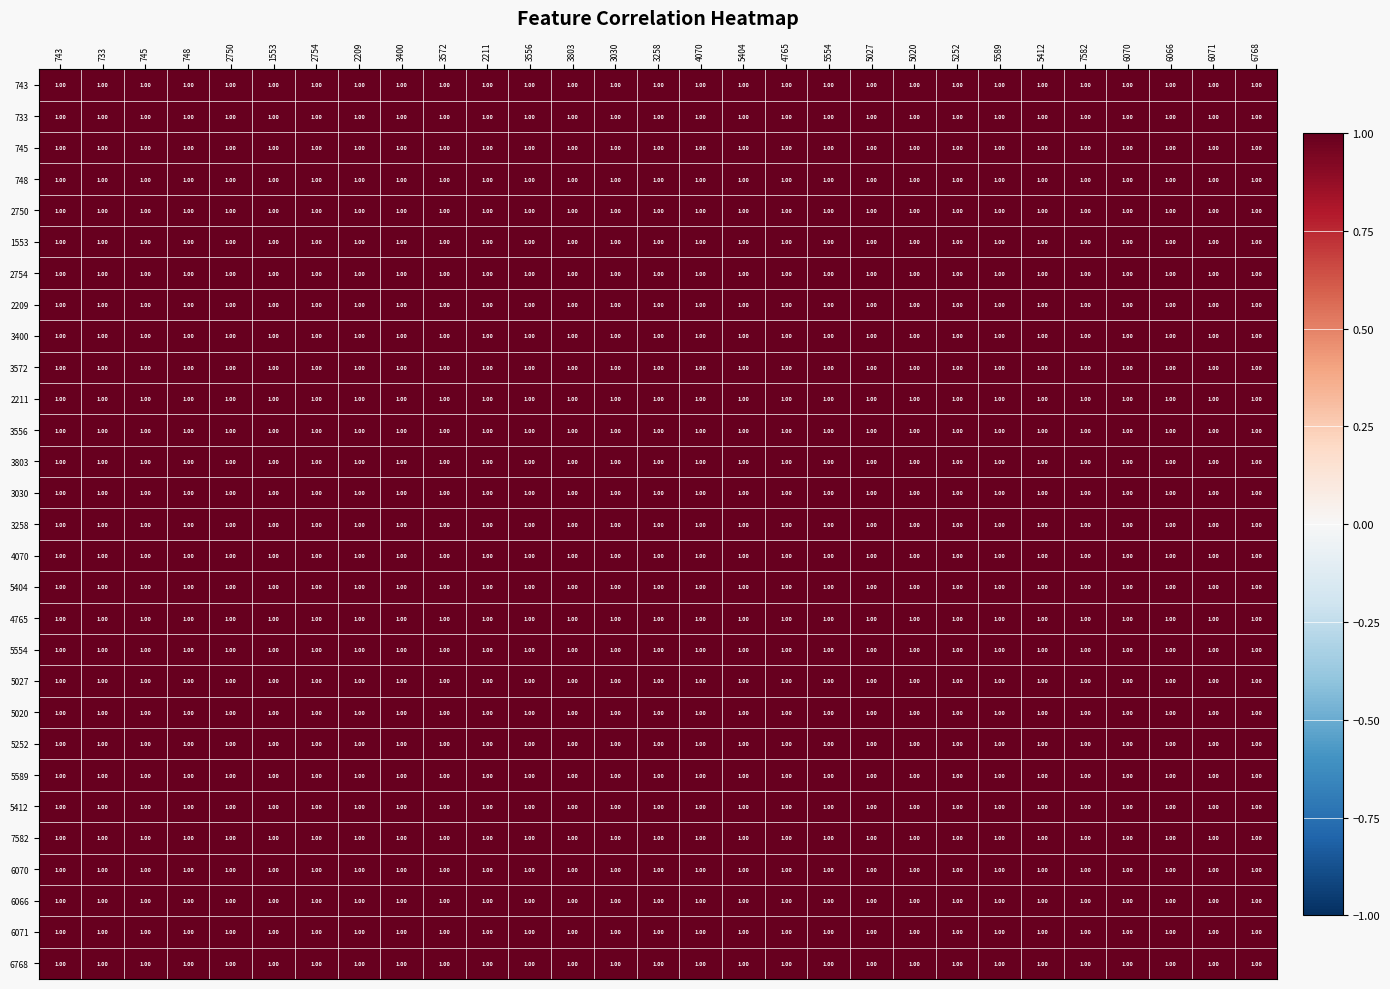

Reading left to right, extract all data points from this chart.

743: 743=1.0	733=1.0	745=1.0	748=1.0	2750=1.0	1553=1.0	2754=1.0	2209=1.0	3400=1.0	3572=1.0	2211=1.0	3556=1.0	3803=1.0	3030=1.0	3258=1.0	4070=1.0	5404=1.0	4765=1.0	5554=1.0	5027=1.0	5020=1.0	5252=1.0	5589=1.0	5412=1.0	7582=1.0	6070=1.0	6066=1.0	6071=1.0	6768=1.0
733: 743=1.0	733=1.0	745=1.0	748=1.0	2750=1.0	1553=1.0	2754=1.0	2209=1.0	3400=1.0	3572=1.0	2211=1.0	3556=1.0	3803=1.0	3030=1.0	3258=1.0	4070=1.0	5404=1.0	4765=1.0	5554=1.0	5027=1.0	5020=1.0	5252=1.0	5589=1.0	5412=1.0	7582=1.0	6070=1.0	6066=1.0	6071=1.0	6768=1.0
745: 743=1.0	733=1.0	745=1.0	748=1.0	2750=1.0	1553=1.0	2754=1.0	2209=1.0	3400=1.0	3572=1.0	2211=1.0	3556=1.0	3803=1.0	3030=1.0	3258=1.0	4070=1.0	5404=1.0	4765=1.0	5554=1.0	5027=1.0	5020=1.0	5252=1.0	5589=1.0	5412=1.0	7582=1.0	6070=1.0	6066=1.0	6071=1.0	6768=1.0
748: 743=1.0	733=1.0	745=1.0	748=1.0	2750=1.0	1553=1.0	2754=1.0	2209=1.0	3400=1.0	3572=1.0	2211=1.0	3556=1.0	3803=1.0	3030=1.0	3258=1.0	4070=1.0	5404=1.0	4765=1.0	5554=1.0	5027=1.0	5020=1.0	5252=1.0	5589=1.0	5412=1.0	7582=1.0	6070=1.0	6066=1.0	6071=1.0	6768=1.0
2750: 743=1.0	733=1.0	745=1.0	748=1.0	2750=1.0	1553=1.0	2754=1.0	2209=1.0	3400=1.0	3572=1.0	2211=1.0	3556=1.0	3803=1.0	3030=1.0	3258=1.0	4070=1.0	5404=1.0	4765=1.0	5554=1.0	5027=1.0	5020=1.0	5252=1.0	5589=1.0	5412=1.0	7582=1.0	6070=1.0	6066=1.0	6071=1.0	6768=1.0
1553: 743=1.0	733=1.0	745=1.0	748=1.0	2750=1.0	1553=1.0	2754=1.0	2209=1.0	3400=1.0	3572=1.0	2211=1.0	3556=1.0	3803=1.0	3030=1.0	3258=1.0	4070=1.0	5404=1.0	4765=1.0	5554=1.0	5027=1.0	5020=1.0	5252=1.0	5589=1.0	5412=1.0	7582=1.0	6070=1.0	6066=1.0	6071=1.0	6768=1.0
2754: 743=1.0	733=1.0	745=1.0	748=1.0	2750=1.0	1553=1.0	2754=1.0	2209=1.0	3400=1.0	3572=1.0	2211=1.0	3556=1.0	3803=1.0	3030=1.0	3258=1.0	4070=1.0	5404=1.0	4765=1.0	5554=1.0	5027=1.0	5020=1.0	5252=1.0	5589=1.0	5412=1.0	7582=1.0	6070=1.0	6066=1.0	6071=1.0	6768=1.0
2209: 743=1.0	733=1.0	745=1.0	748=1.0	2750=1.0	1553=1.0	2754=1.0	2209=1.0	3400=1.0	3572=1.0	2211=1.0	3556=1.0	3803=1.0	3030=1.0	3258=1.0	4070=1.0	5404=1.0	4765=1.0	5554=1.0	5027=1.0	5020=1.0	5252=1.0	5589=1.0	5412=1.0	7582=1.0	6070=1.0	6066=1.0	6071=1.0	6768=1.0
3400: 743=1.0	733=1.0	745=1.0	748=1.0	2750=1.0	1553=1.0	2754=1.0	2209=1.0	3400=1.0	3572=1.0	2211=1.0	3556=1.0	3803=1.0	3030=1.0	3258=1.0	4070=1.0	5404=1.0	4765=1.0	5554=1.0	5027=1.0	5020=1.0	5252=1.0	5589=1.0	5412=1.0	7582=1.0	6070=1.0	6066=1.0	6071=1.0	6768=1.0
3572: 743=1.0	733=1.0	745=1.0	748=1.0	2750=1.0	1553=1.0	2754=1.0	2209=1.0	3400=1.0	3572=1.0	2211=1.0	3556=1.0	3803=1.0	3030=1.0	3258=1.0	4070=1.0	5404=1.0	4765=1.0	5554=1.0	5027=1.0	5020=1.0	5252=1.0	5589=1.0	5412=1.0	7582=1.0	6070=1.0	6066=1.0	6071=1.0	6768=1.0
2211: 743=1.0	733=1.0	745=1.0	748=1.0	2750=1.0	1553=1.0	2754=1.0	2209=1.0	3400=1.0	3572=1.0	2211=1.0	3556=1.0	3803=1.0	3030=1.0	3258=1.0	4070=1.0	5404=1.0	4765=1.0	5554=1.0	5027=1.0	5020=1.0	5252=1.0	5589=1.0	5412=1.0	7582=1.0	6070=1.0	6066=1.0	6071=1.0	6768=1.0
3556: 743=1.0	733=1.0	745=1.0	748=1.0	2750=1.0	1553=1.0	2754=1.0	2209=1.0	3400=1.0	3572=1.0	2211=1.0	3556=1.0	3803=1.0	3030=1.0	3258=1.0	4070=1.0	5404=1.0	4765=1.0	5554=1.0	5027=1.0	5020=1.0	5252=1.0	5589=1.0	5412=1.0	7582=1.0	6070=1.0	6066=1.0	6071=1.0	6768=1.0
3803: 743=1.0	733=1.0	745=1.0	748=1.0	2750=1.0	1553=1.0	2754=1.0	2209=1.0	3400=1.0	3572=1.0	2211=1.0	3556=1.0	3803=1.0	3030=1.0	3258=1.0	4070=1.0	5404=1.0	4765=1.0	5554=1.0	5027=1.0	5020=1.0	5252=1.0	5589=1.0	5412=1.0	7582=1.0	6070=1.0	6066=1.0	6071=1.0	6768=1.0
3030: 743=1.0	733=1.0	745=1.0	748=1.0	2750=1.0	1553=1.0	2754=1.0	2209=1.0	3400=1.0	3572=1.0	2211=1.0	3556=1.0	3803=1.0	3030=1.0	3258=1.0	4070=1.0	5404=1.0	4765=1.0	5554=1.0	5027=1.0	5020=1.0	5252=1.0	5589=1.0	5412=1.0	7582=1.0	6070=1.0	6066=1.0	6071=1.0	6768=1.0
3258: 743=1.0	733=1.0	745=1.0	748=1.0	2750=1.0	1553=1.0	2754=1.0	2209=1.0	3400=1.0	3572=1.0	2211=1.0	3556=1.0	3803=1.0	3030=1.0	3258=1.0	4070=1.0	5404=1.0	4765=1.0	5554=1.0	5027=1.0	5020=1.0	5252=1.0	5589=1.0	5412=1.0	7582=1.0	6070=1.0	6066=1.0	6071=1.0	6768=1.0
4070: 743=1.0	733=1.0	745=1.0	748=1.0	2750=1.0	1553=1.0	2754=1.0	2209=1.0	3400=1.0	3572=1.0	2211=1.0	3556=1.0	3803=1.0	3030=1.0	3258=1.0	4070=1.0	5404=1.0	4765=1.0	5554=1.0	5027=1.0	5020=1.0	5252=1.0	5589=1.0	5412=1.0	7582=1.0	6070=1.0	6066=1.0	6071=1.0	6768=1.0
5404: 743=1.0	733=1.0	745=1.0	748=1.0	2750=1.0	1553=1.0	2754=1.0	2209=1.0	3400=1.0	3572=1.0	2211=1.0	3556=1.0	3803=1.0	3030=1.0	3258=1.0	4070=1.0	5404=1.0	4765=1.0	5554=1.0	5027=1.0	5020=1.0	5252=1.0	5589=1.0	5412=1.0	7582=1.0	6070=1.0	6066=1.0	6071=1.0	6768=1.0
4765: 743=1.0	733=1.0	745=1.0	748=1.0	2750=1.0	1553=1.0	2754=1.0	2209=1.0	3400=1.0	3572=1.0	2211=1.0	3556=1.0	3803=1.0	3030=1.0	3258=1.0	4070=1.0	5404=1.0	4765=1.0	5554=1.0	5027=1.0	5020=1.0	5252=1.0	5589=1.0	5412=1.0	7582=1.0	6070=1.0	6066=1.0	6071=1.0	6768=1.0
5554: 743=1.0	733=1.0	745=1.0	748=1.0	2750=1.0	1553=1.0	2754=1.0	2209=1.0	3400=1.0	3572=1.0	2211=1.0	3556=1.0	3803=1.0	3030=1.0	3258=1.0	4070=1.0	5404=1.0	4765=1.0	5554=1.0	5027=1.0	5020=1.0	5252=1.0	5589=1.0	5412=1.0	7582=1.0	6070=1.0	6066=1.0	6071=1.0	6768=1.0
5027: 743=1.0	733=1.0	745=1.0	748=1.0	2750=1.0	1553=1.0	2754=1.0	2209=1.0	3400=1.0	3572=1.0	2211=1.0	3556=1.0	3803=1.0	3030=1.0	3258=1.0	4070=1.0	5404=1.0	4765=1.0	5554=1.0	5027=1.0	5020=1.0	5252=1.0	5589=1.0	5412=1.0	7582=1.0	6070=1.0	6066=1.0	6071=1.0	6768=1.0
5020: 743=1.0	733=1.0	745=1.0	748=1.0	2750=1.0	1553=1.0	2754=1.0	2209=1.0	3400=1.0	3572=1.0	2211=1.0	3556=1.0	3803=1.0	3030=1.0	3258=1.0	4070=1.0	5404=1.0	4765=1.0	5554=1.0	5027=1.0	5020=1.0	5252=1.0	5589=1.0	5412=1.0	7582=1.0	6070=1.0	6066=1.0	6071=1.0	6768=1.0
5252: 743=1.0	733=1.0	745=1.0	748=1.0	2750=1.0	1553=1.0	2754=1.0	2209=1.0	3400=1.0	3572=1.0	2211=1.0	3556=1.0	3803=1.0	3030=1.0	3258=1.0	4070=1.0	5404=1.0	4765=1.0	5554=1.0	5027=1.0	5020=1.0	5252=1.0	5589=1.0	5412=1.0	7582=1.0	6070=1.0	6066=1.0	6071=1.0	6768=1.0
5589: 743=1.0	733=1.0	745=1.0	748=1.0	2750=1.0	1553=1.0	2754=1.0	2209=1.0	3400=1.0	3572=1.0	2211=1.0	3556=1.0	3803=1.0	3030=1.0	3258=1.0	4070=1.0	5404=1.0	4765=1.0	5554=1.0	5027=1.0	5020=1.0	5252=1.0	5589=1.0	5412=1.0	7582=1.0	6070=1.0	6066=1.0	6071=1.0	6768=1.0
5412: 743=1.0	733=1.0	745=1.0	748=1.0	2750=1.0	1553=1.0	2754=1.0	2209=1.0	3400=1.0	3572=1.0	2211=1.0	3556=1.0	3803=1.0	3030=1.0	3258=1.0	4070=1.0	5404=1.0	4765=1.0	5554=1.0	5027=1.0	5020=1.0	5252=1.0	5589=1.0	5412=1.0	7582=1.0	6070=1.0	6066=1.0	6071=1.0	6768=1.0
7582: 743=1.0	733=1.0	745=1.0	748=1.0	2750=1.0	1553=1.0	2754=1.0	2209=1.0	3400=1.0	3572=1.0	2211=1.0	3556=1.0	3803=1.0	3030=1.0	3258=1.0	4070=1.0	5404=1.0	4765=1.0	5554=1.0	5027=1.0	5020=1.0	5252=1.0	5589=1.0	5412=1.0	7582=1.0	6070=1.0	6066=1.0	6071=1.0	6768=1.0
6070: 743=1.0	733=1.0	745=1.0	748=1.0	2750=1.0	1553=1.0	2754=1.0	2209=1.0	3400=1.0	3572=1.0	2211=1.0	3556=1.0	3803=1.0	3030=1.0	3258=1.0	4070=1.0	5404=1.0	4765=1.0	5554=1.0	5027=1.0	5020=1.0	5252=1.0	5589=1.0	5412=1.0	7582=1.0	6070=1.0	6066=1.0	6071=1.0	6768=1.0
6066: 743=1.0	733=1.0	745=1.0	748=1.0	2750=1.0	1553=1.0	2754=1.0	2209=1.0	3400=1.0	3572=1.0	2211=1.0	3556=1.0	3803=1.0	3030=1.0	3258=1.0	4070=1.0	5404=1.0	4765=1.0	5554=1.0	5027=1.0	5020=1.0	5252=1.0	5589=1.0	5412=1.0	7582=1.0	6070=1.0	6066=1.0	6071=1.0	6768=1.0
6071: 743=1.0	733=1.0	745=1.0	748=1.0	2750=1.0	1553=1.0	2754=1.0	2209=1.0	3400=1.0	3572=1.0	2211=1.0	3556=1.0	3803=1.0	3030=1.0	3258=1.0	4070=1.0	5404=1.0	4765=1.0	5554=1.0	5027=1.0	5020=1.0	5252=1.0	5589=1.0	5412=1.0	7582=1.0	6070=1.0	6066=1.0	6071=1.0	6768=1.0
6768: 743=1.0	733=1.0	745=1.0	748=1.0	2750=1.0	1553=1.0	2754=1.0	2209=1.0	3400=1.0	3572=1.0	2211=1.0	3556=1.0	3803=1.0	3030=1.0	3258=1.0	4070=1.0	5404=1.0	4765=1.0	5554=1.0	5027=1.0	5020=1.0	5252=1.0	5589=1.0	5412=1.0	7582=1.0	6070=1.0	6066=1.0	6071=1.0	6768=1.0